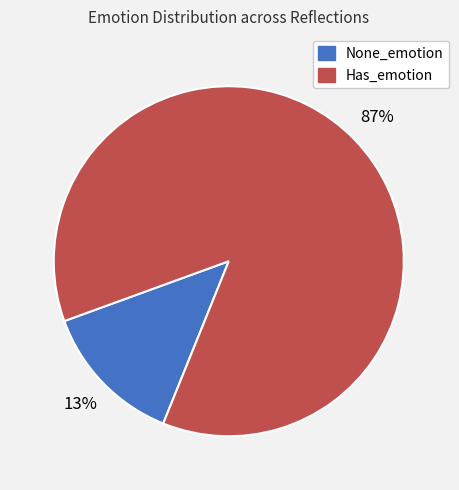

Is there any slice that represents more than half of the pie?

Yes